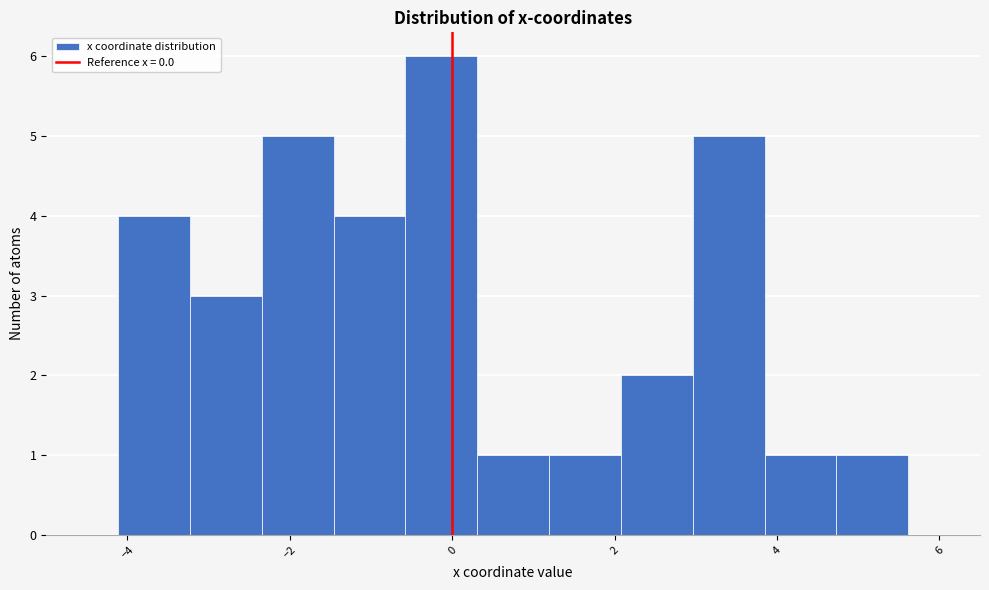

Which range on the x-axis has the tallest bar?

-0.6 to 0.4